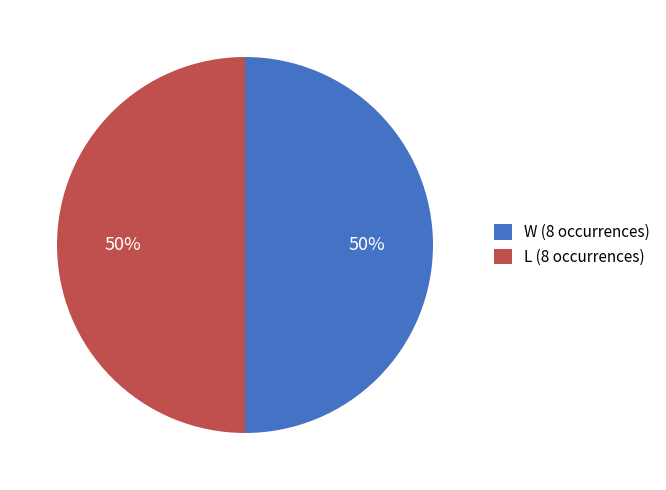

The W slice represents 71% of the pie. True or false?

False